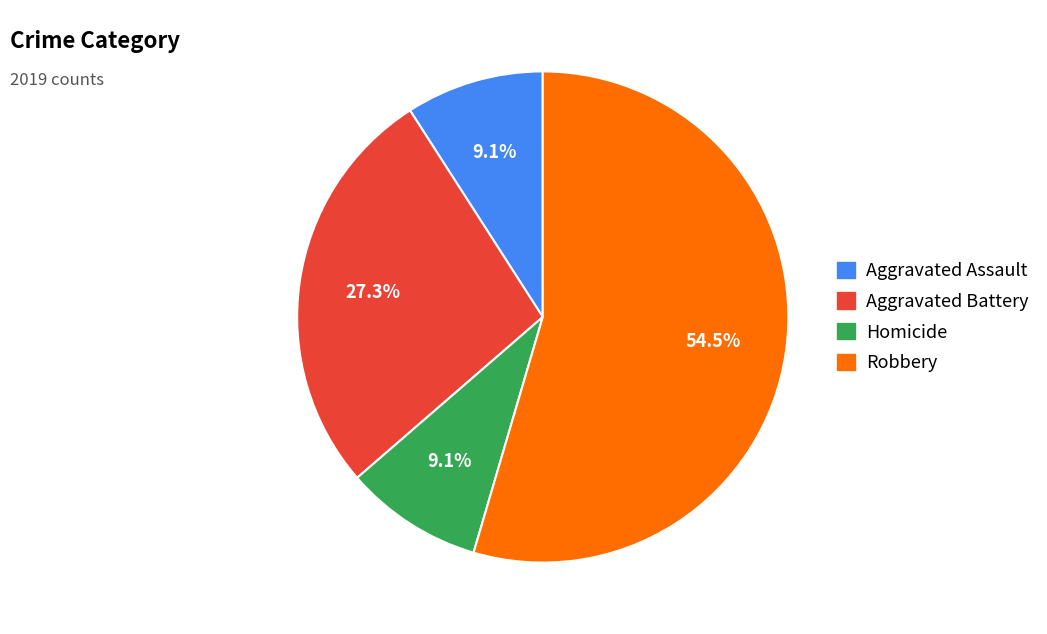

Is there a majority slice in this chart?

Yes